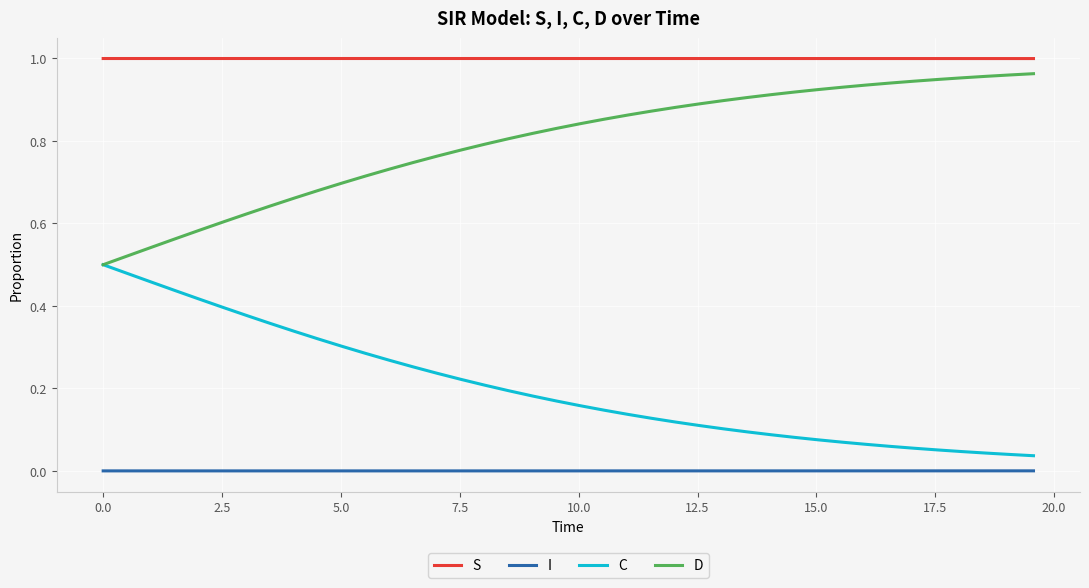

List the series in order of their overall mean, highest first.

S, D, C, I